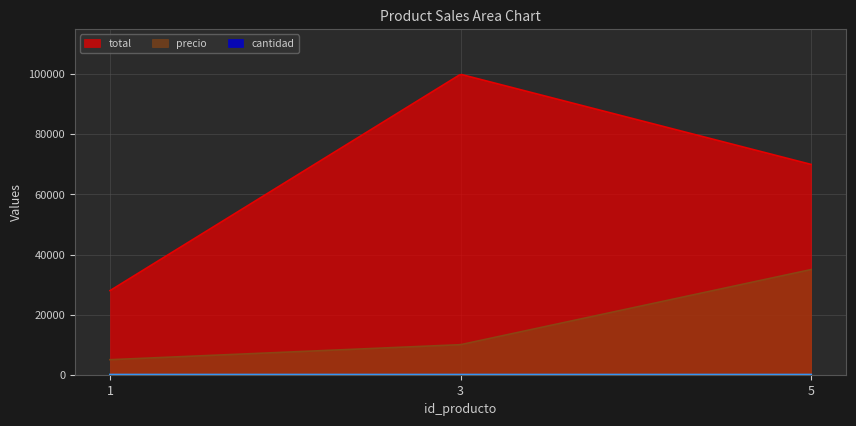

What is the difference between the second highest and minimum values in the total series?

71759.2